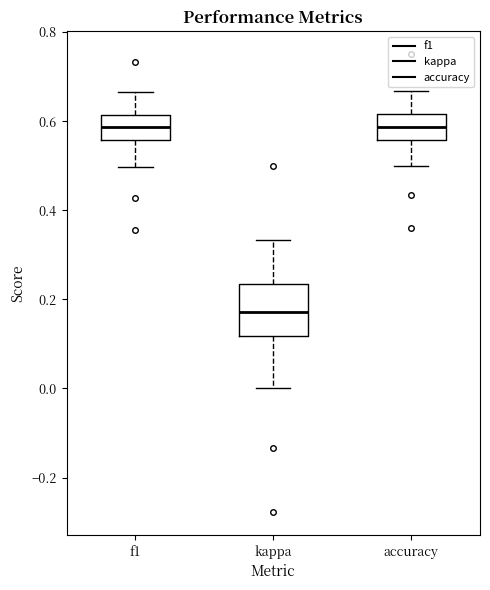

Where is the lower edge of the box for accuracy on the y-axis? The values are not printed on the chart, so give them approximately, as read against the axis.

0.56